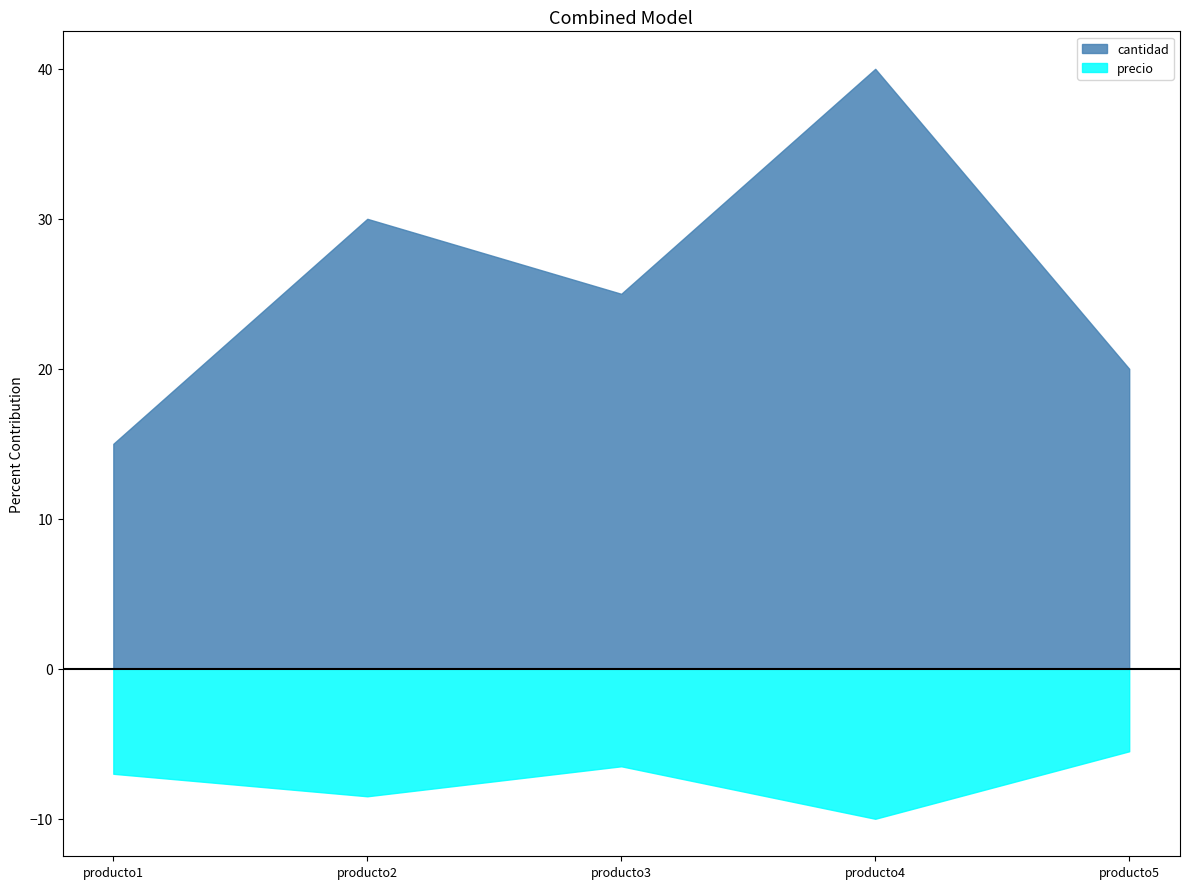

What value does the precio series have at producto5?

-5.5